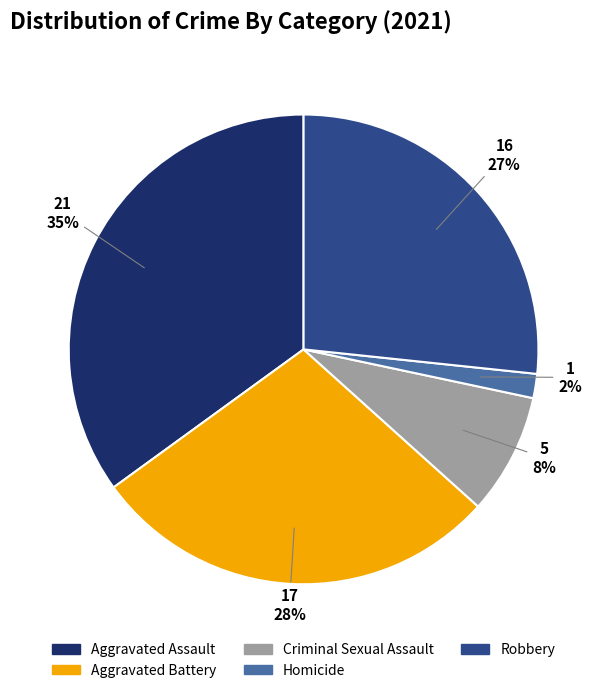

Does Aggravated Battery account for over 50% of the chart?

No